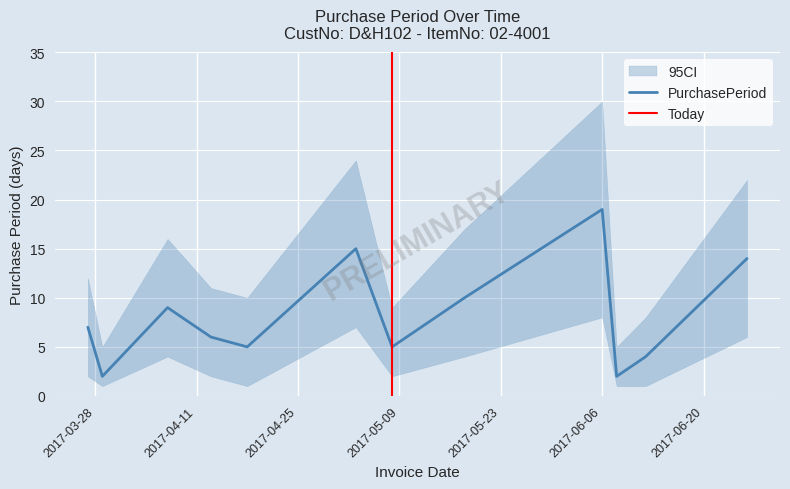

True or false: the data has more than 1 interior local peaks.

True